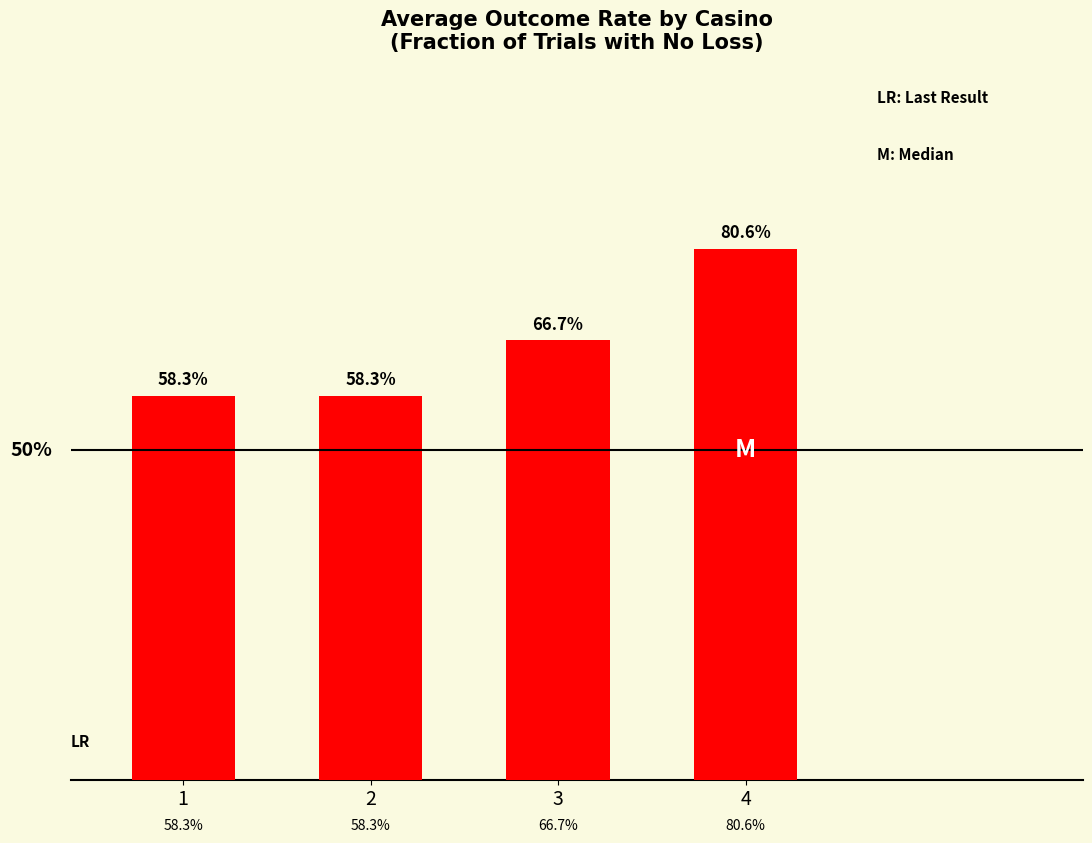

Reading left to right, what are all the values shown in this chart?

0.6	0.6	0.7	0.8